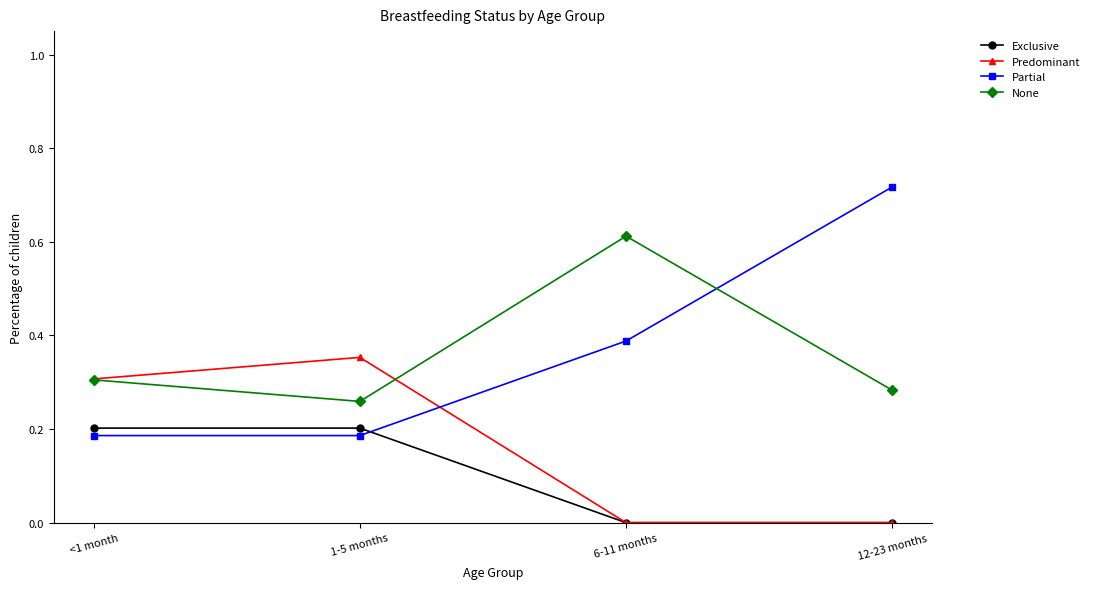

What position from the left is 6-11 months?

3